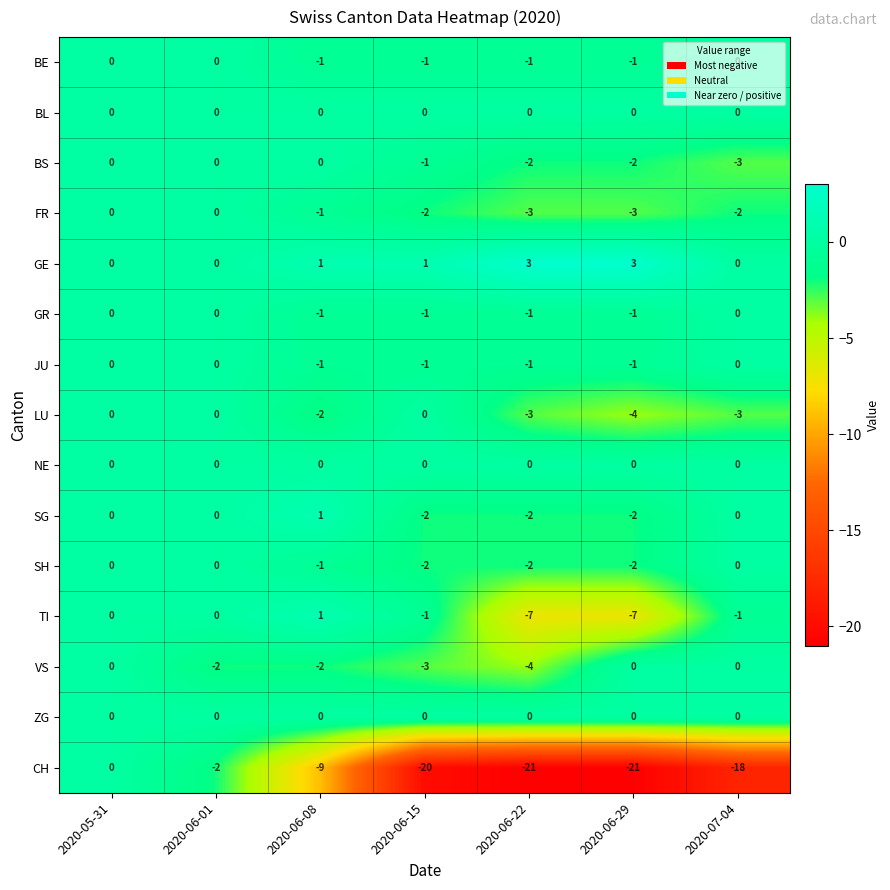

Is it true that BE equals 0 at 2020-06-01?

True